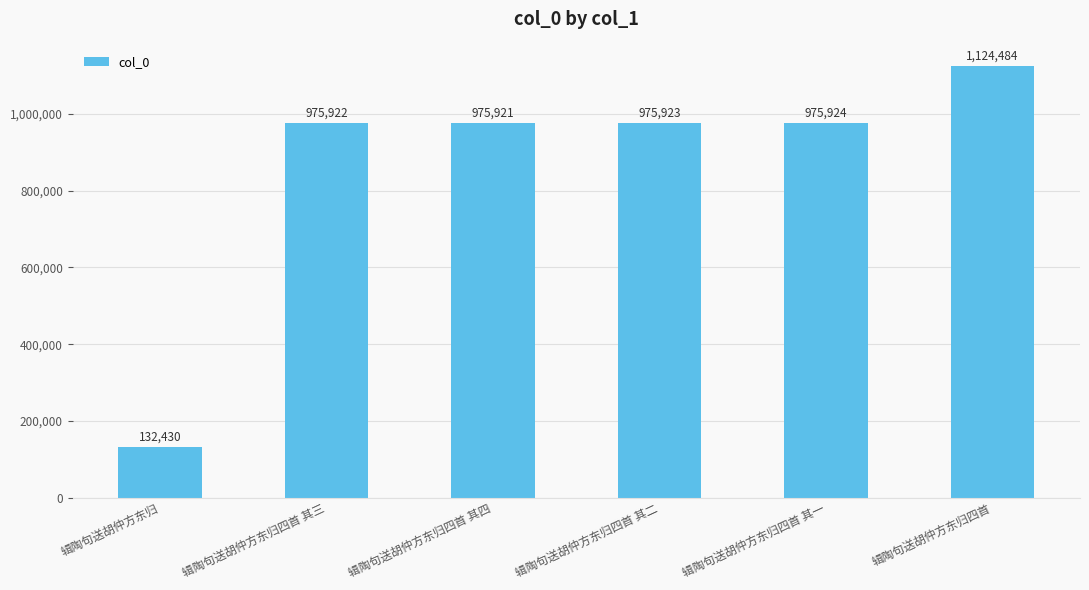

What value does the data have at 辑陶句送胡仲方东归四首 其二, to the nearest 50?

975900